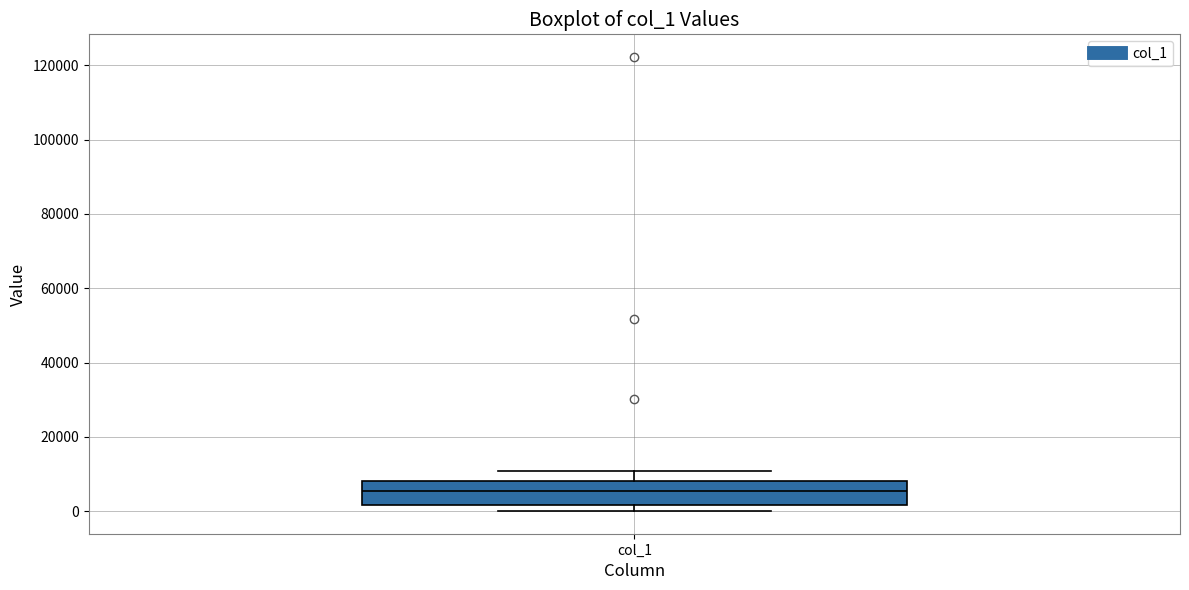

Read this box plot against the y-axis: the position of the median line, the range covered by the box, and the ends of both whiskers. The values are not printed on the chart, so give them approximately, as read against the axis.

median 6000, box 2000 to 8000, whiskers 0 to 10000